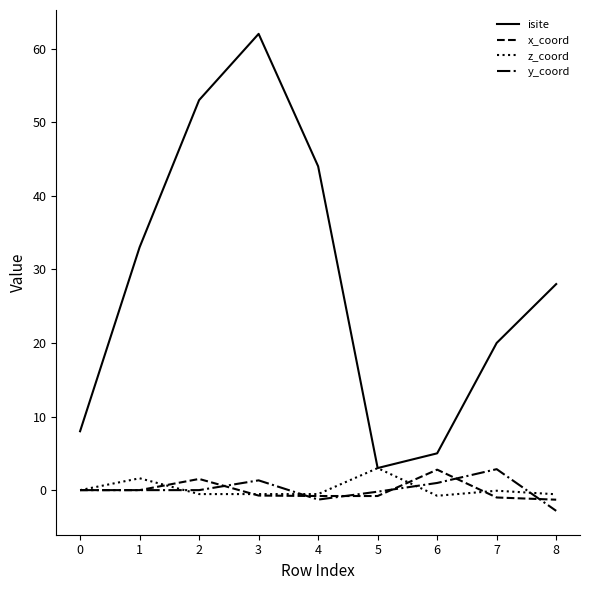

True or false: isite and x_coord intersect in this chart.

False